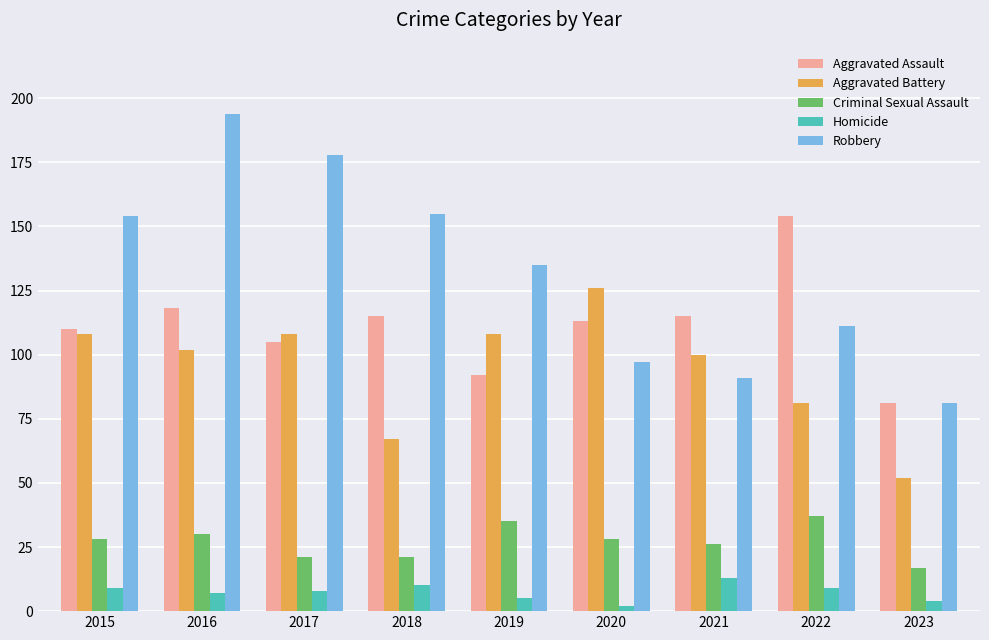

Reading left to right, extract all data points from this chart.

Aggravated Assault: 110	118	105	115	92	113	115	154	81
Aggravated Battery: 108	102	108	67	108	126	100	81	52
Criminal Sexual Assault: 28	30	21	21	35	28	26	37	17
Homicide: 9	7	8	10	5	2	13	9	4
Robbery: 154	194	178	155	135	97	91	111	81